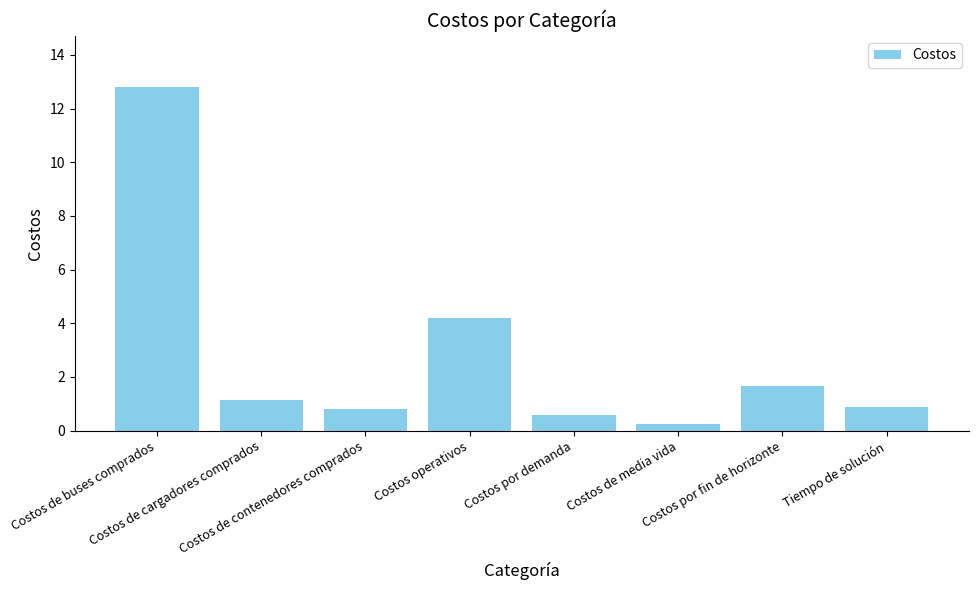

What is the label of the 3rd bar from the left?

Costos de contenedores comprados